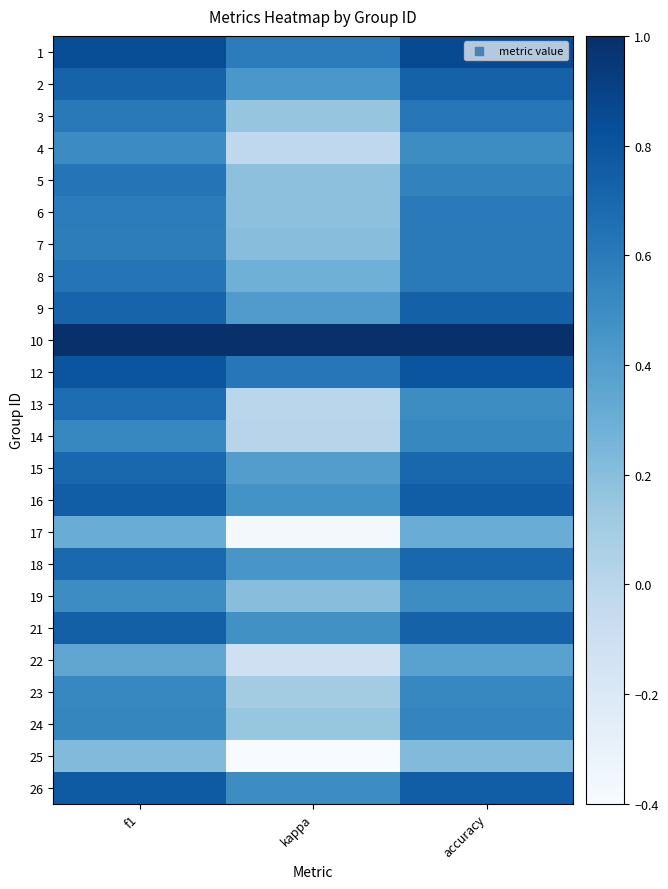

What is the minimum value shown in the chart?

-0.4